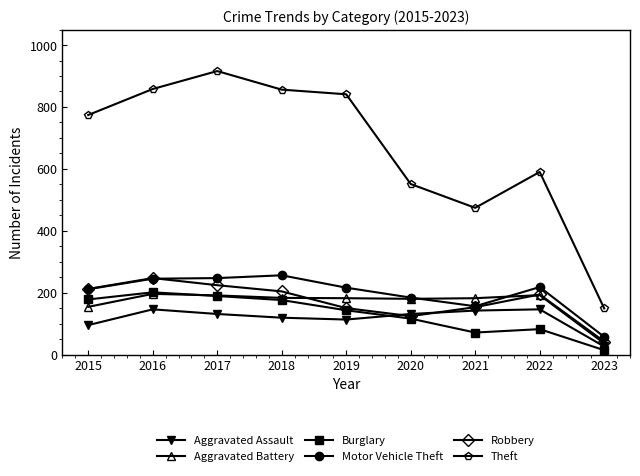

What is the spread (max minus min) of values at 2022?

508